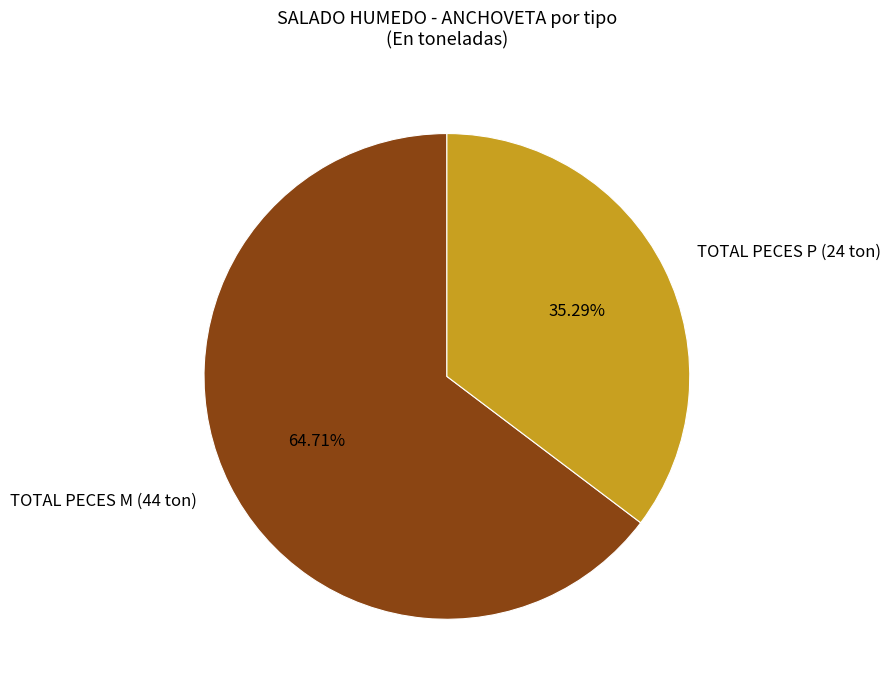

Do TOTAL PECES M and TOTAL PECES P together represent more than half of the pie?

Yes